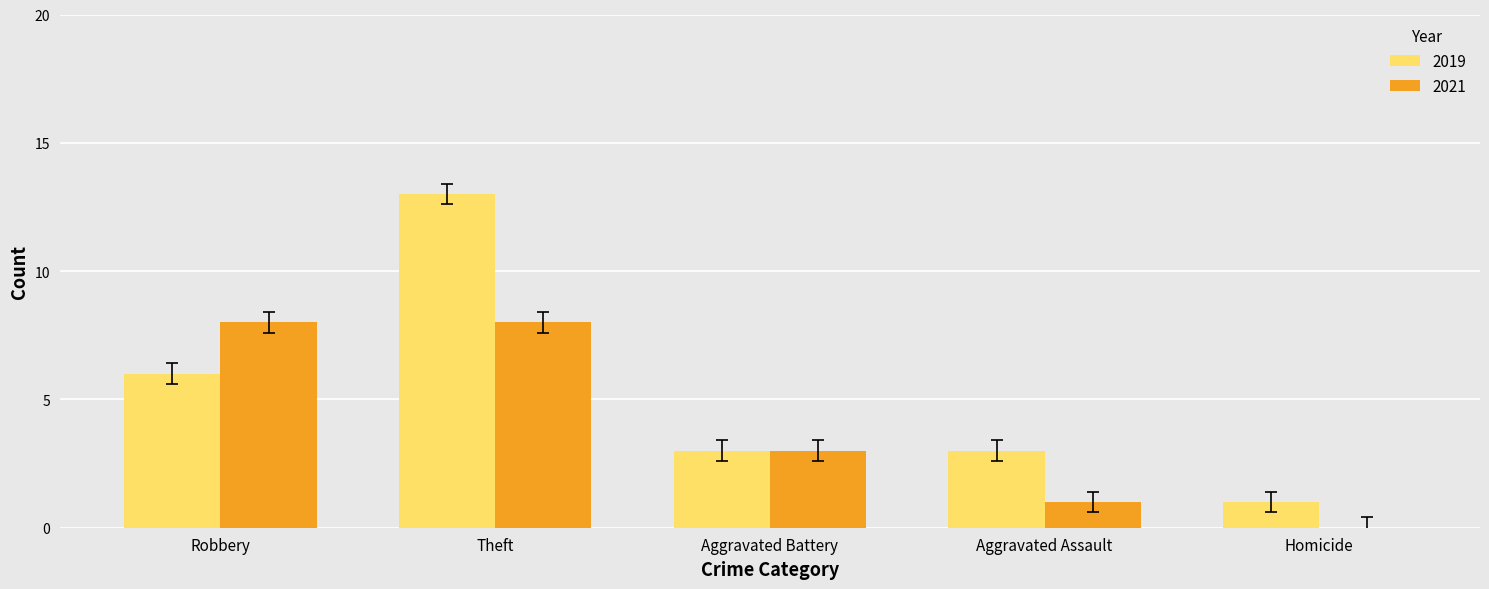

Are the bars grouped side by side (vs. stacked)?

Yes